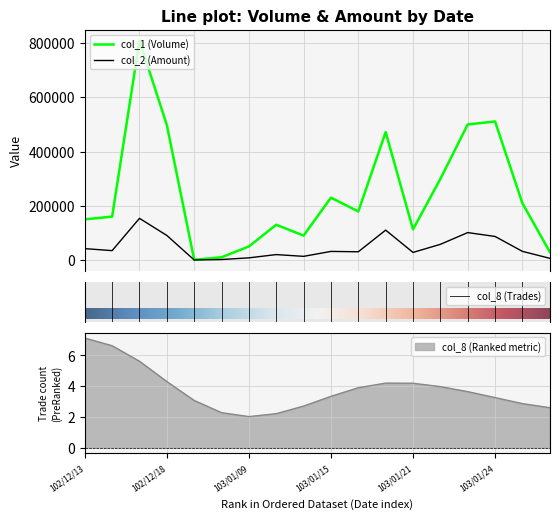

List the series in order of their overall mean, lowest first.

col_2, col_1